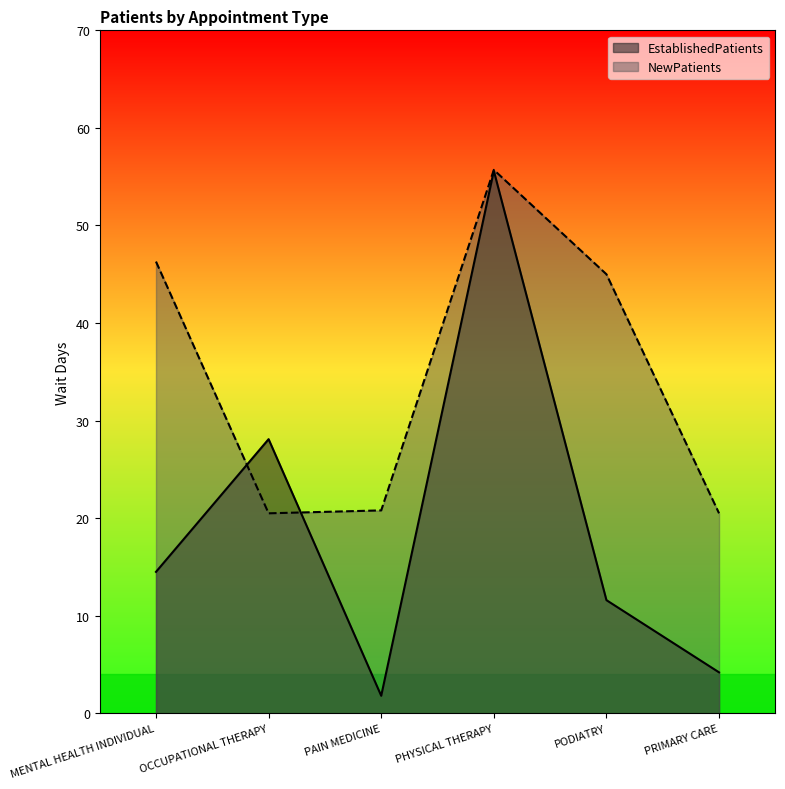

What is the average value of the NewPatients series?

34.8